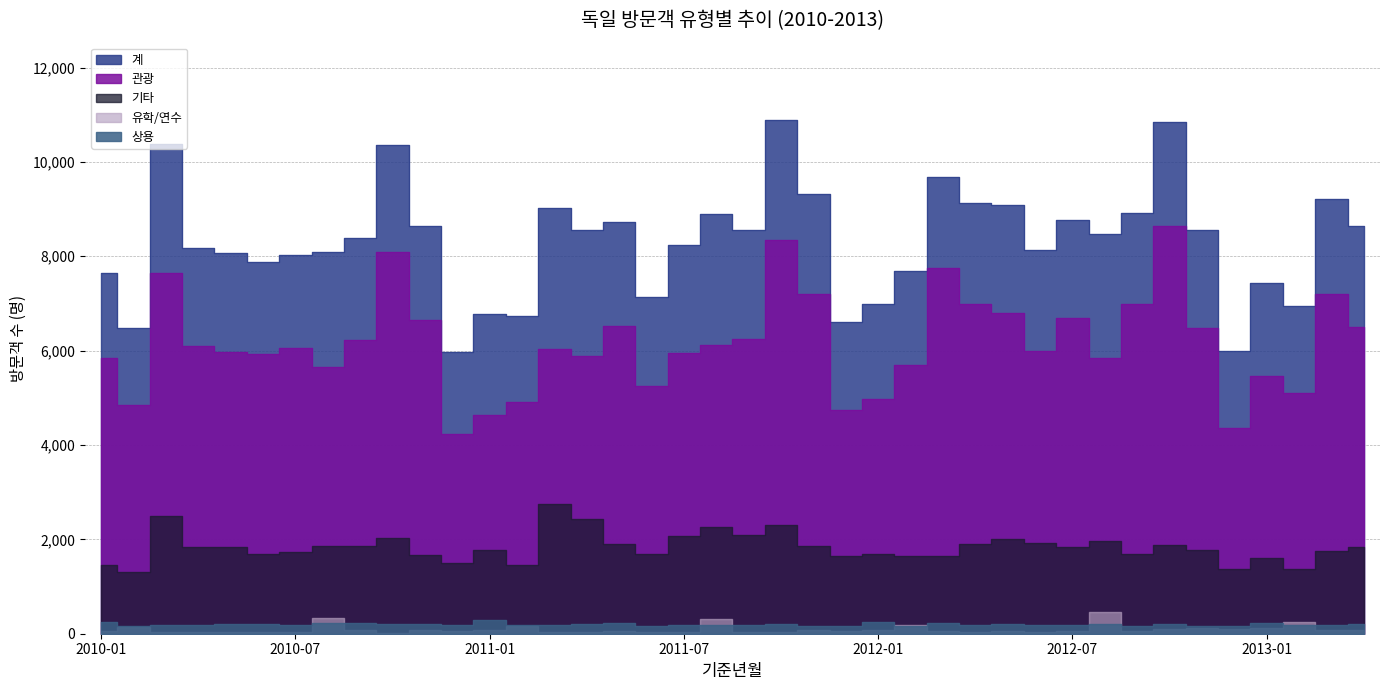

At which category does the chart reach its minimum across all series?

2010-10